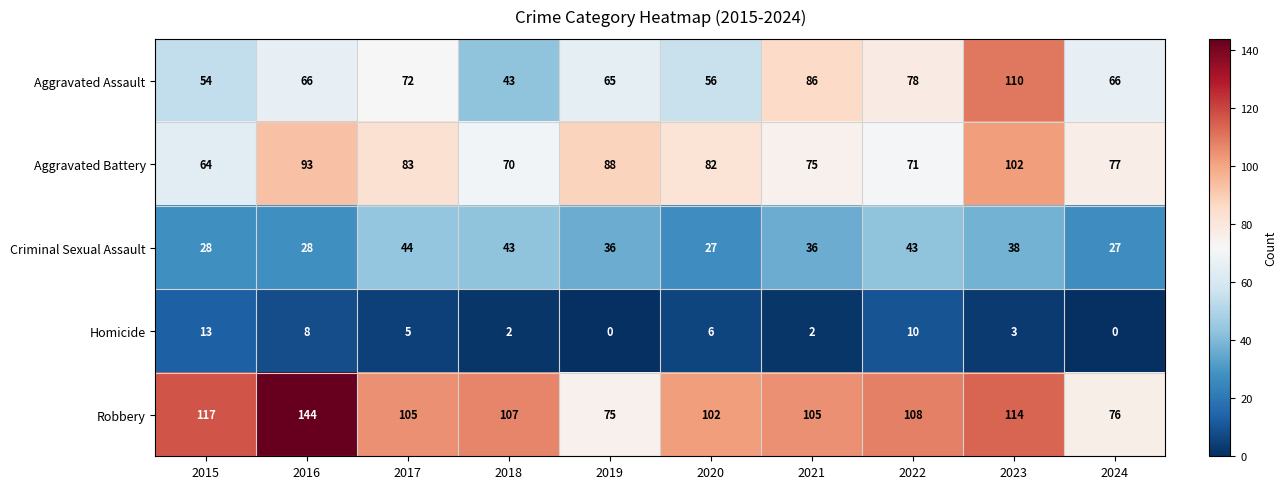

Rank the series by their maximum value, from lowest to highest.

Homicide, Criminal Sexual Assault, Aggravated Battery, Aggravated Assault, Robbery